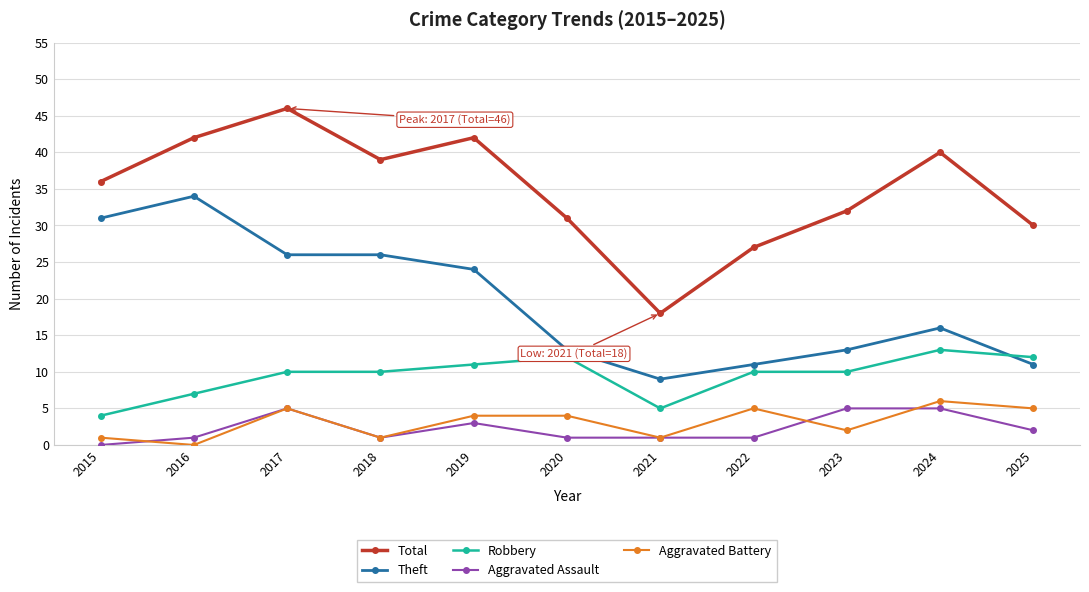

At which category does Total reach its first local valley?

2018